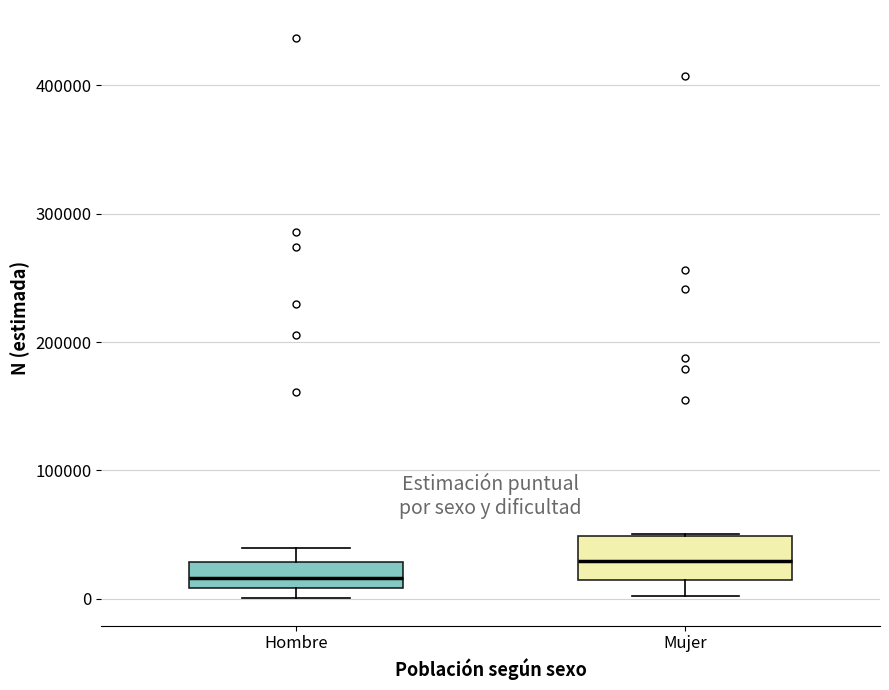

Reading left to right, transcribe this box plot: for each box, give where its median line is, the range the box spans, and where its two whiskers end, as read against the y-axis. The values are not printed on the chart, so give them approximately, as read against the axis.

Hombre: median 20000, box 10000 to 30000, whiskers 0 to 40000
Mujer: median 30000, box 20000 to 50000, whiskers 0 to 50000